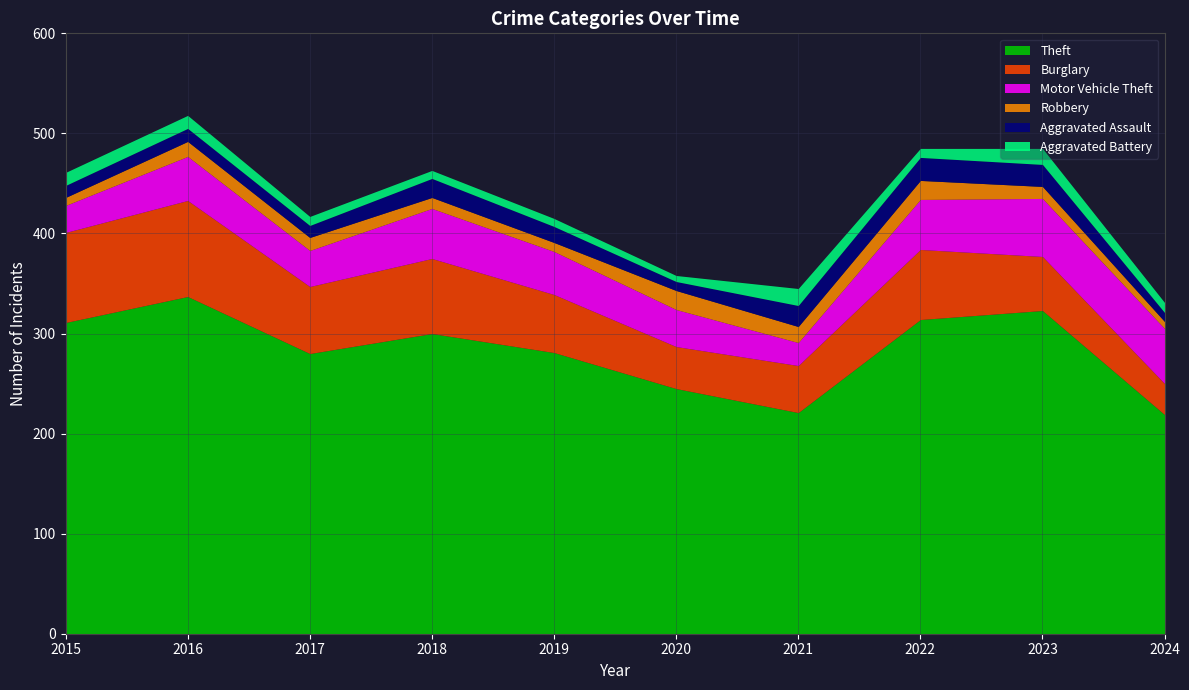

Is it true that Burglary equals 70 at 2022?

True